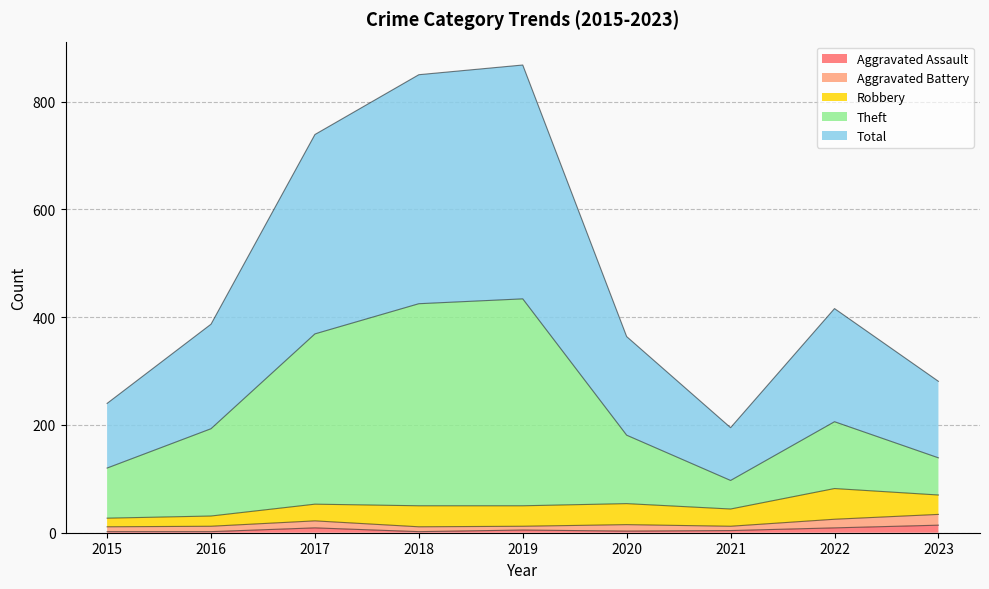

At how many categories does at least one series exceed 517?

3